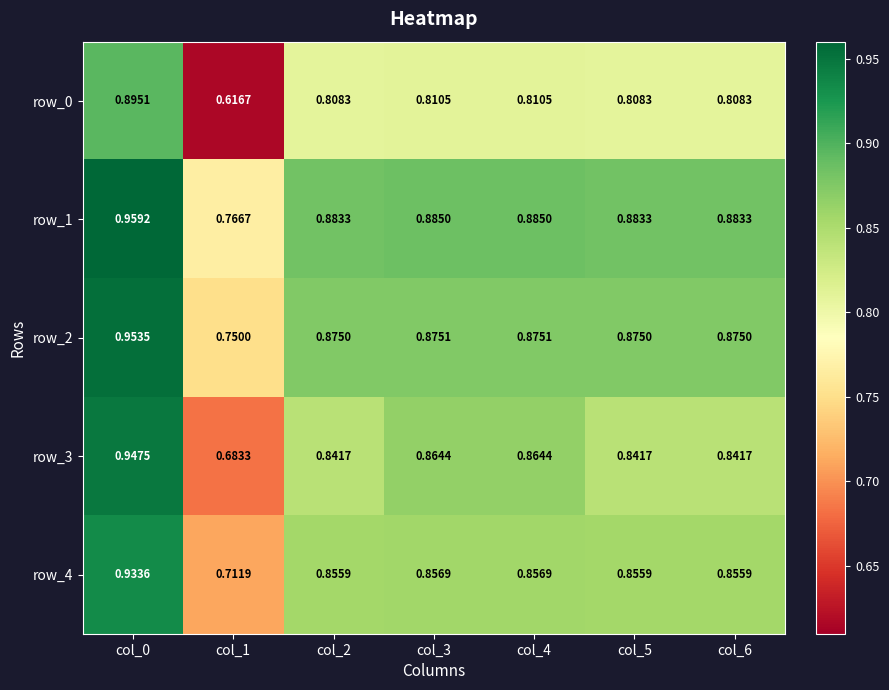

Is the value of row_0 at col_1 greater than the value of row_3 at col_2?

No